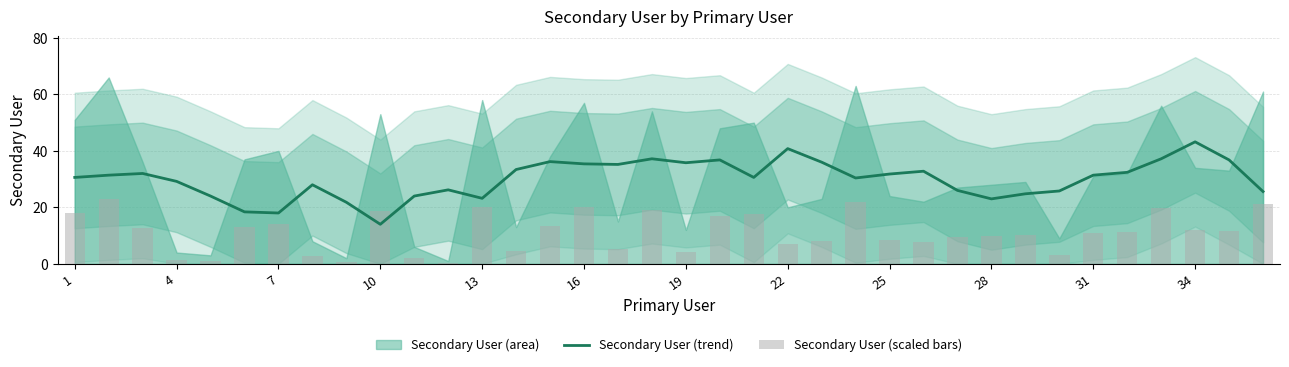

Reading right to left, list all the values displayed in this chart.

Secondary User (trend): 25.6	36.8	43.2	37.2	32.4	31.4	25.8	24.8	23.0	26.0	32.8	31.8	30.4	36.0	40.8	30.6	36.8	35.8	37.2	35.2	35.4	36.2	33.4	23.2	26.2	24.0	14.0	21.8	28.0	18.0	18.4	24.0	29.2	32.0	31.4	30.6
Secondary User (scaled bars): 21.3	11.5	11.9	19.6	11.2	10.8	3.1	10.1	9.8	9.4	7.7	8.4	22.0	8.0	7.0	17.5	16.8	4.2	18.9	5.2	19.9	13.3	4.5	20.3	0.3	2.1	18.5	0.7	2.8	14.0	12.9	1.0	1.4	12.6	23.1	17.8